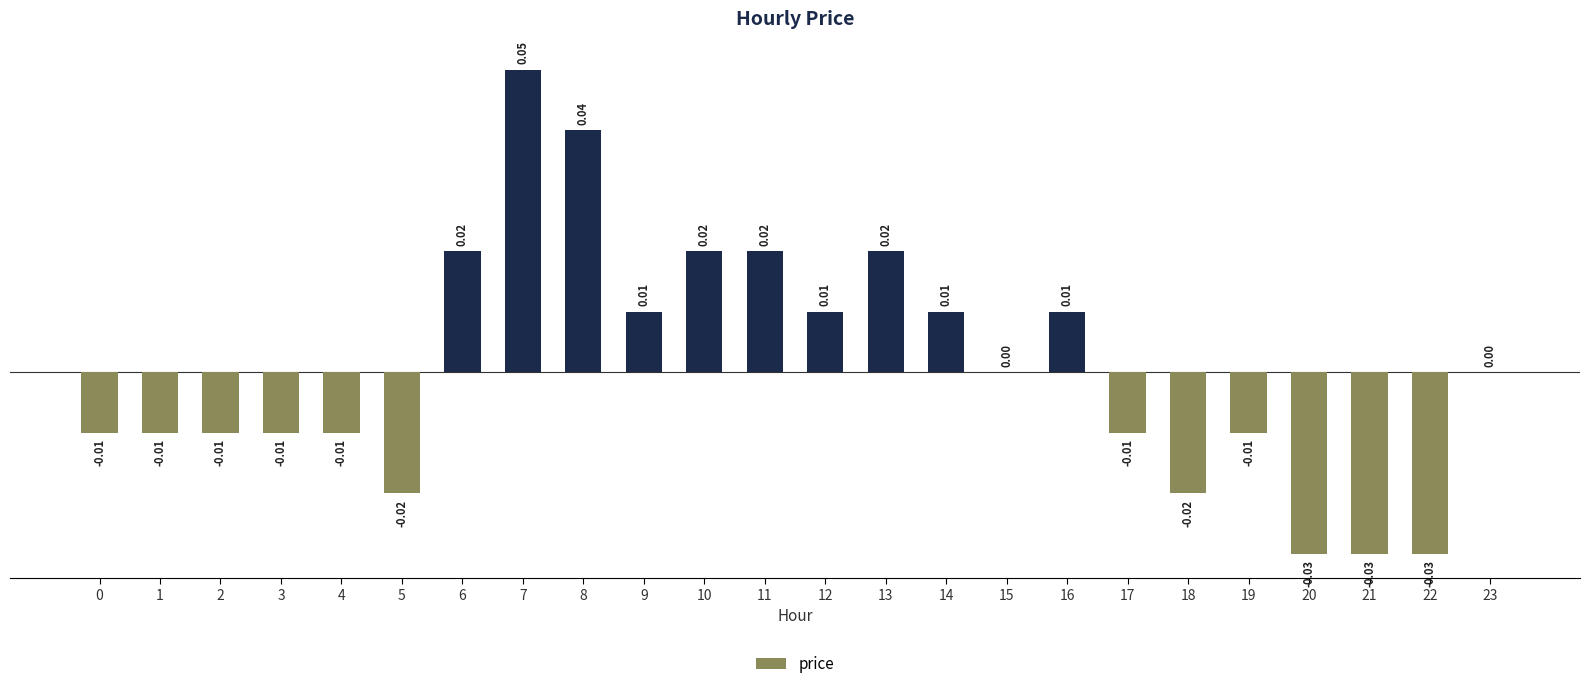

Between 4 and 18, which is larger?

4